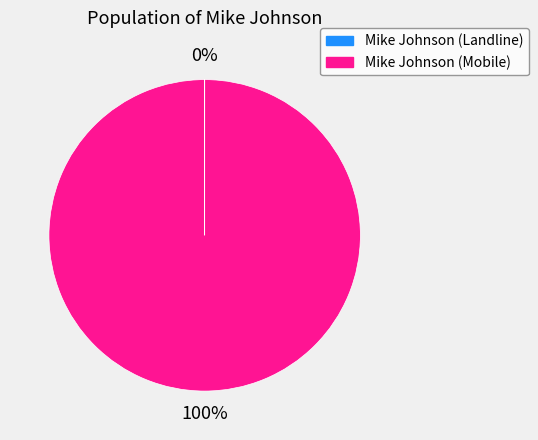

Is it true that Mike Johnson (Mobile) is 90% of the pie?

False